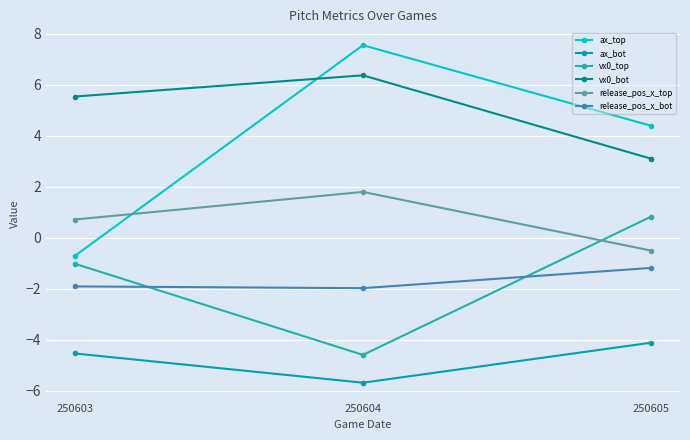

What are all the series names shown in the legend?

ax_top, ax_bot, vx0_top, vx0_bot, release_pos_x_top, release_pos_x_bot